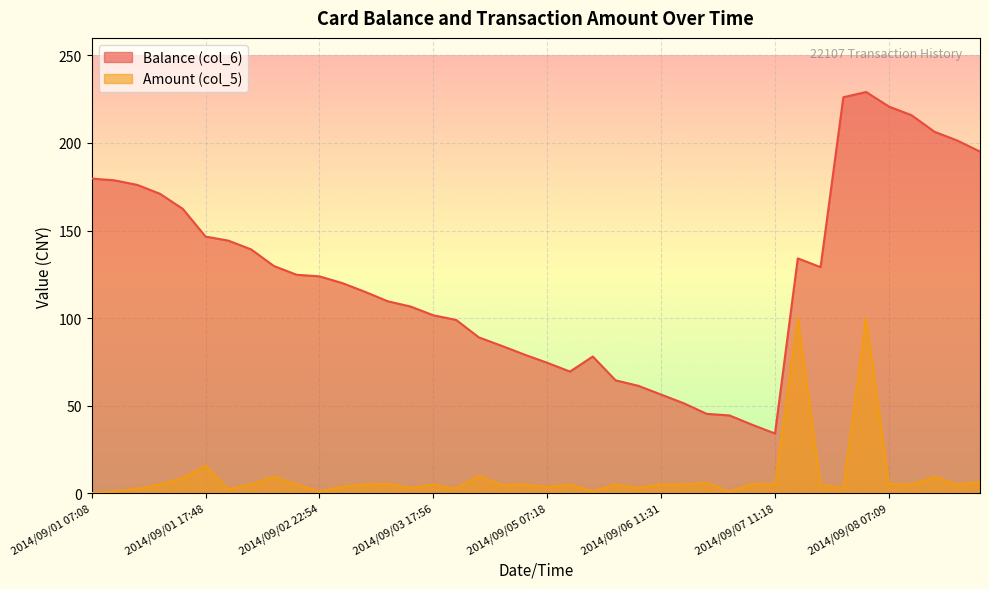

List the series in order of their overall mean, highest first.

Balance (col_6), Amount (col_5)